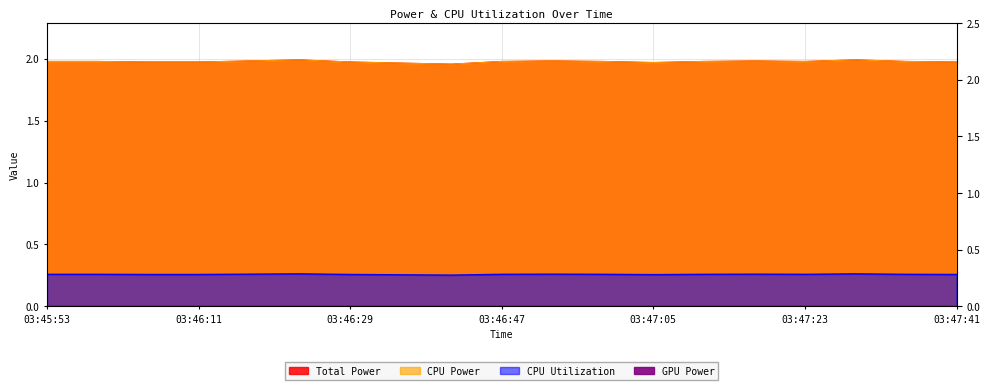

In CPU Utilization, how many points are higher than both neighbors (excluding endpoints)?

4